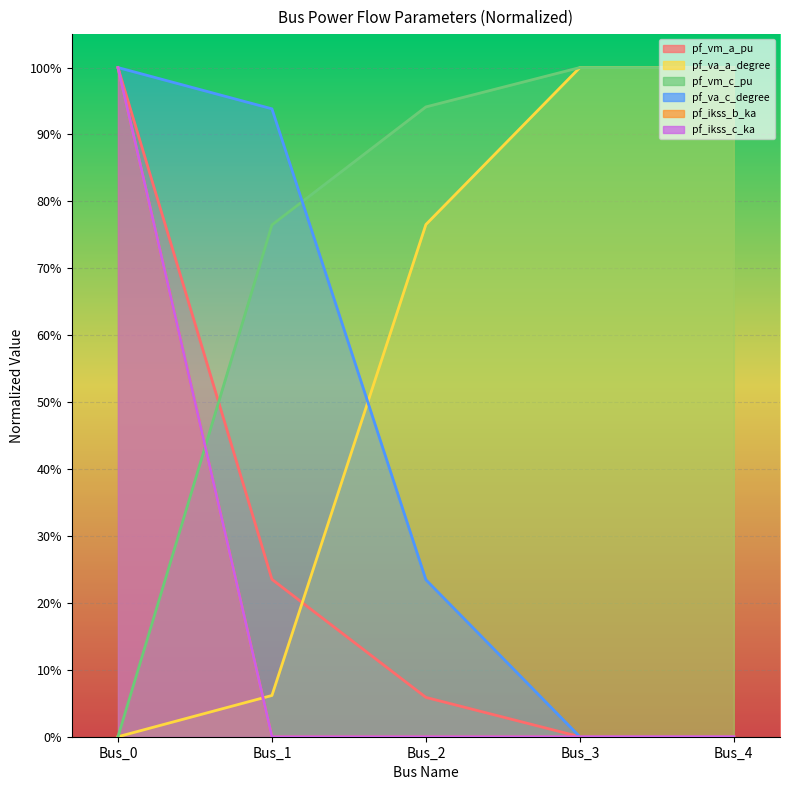

Where is pf_vm_c_pu nearest to the value 0?

Bus_0